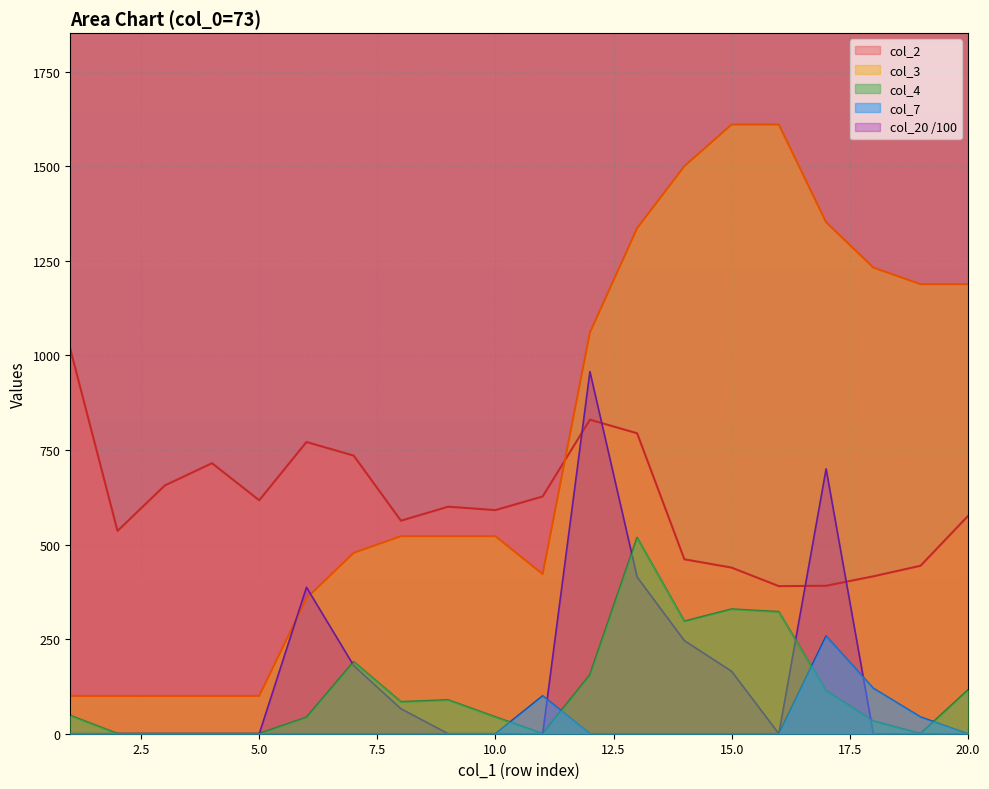

What are all the series names shown in the legend?

col_2, col_3, col_4, col_7, col_20 /100